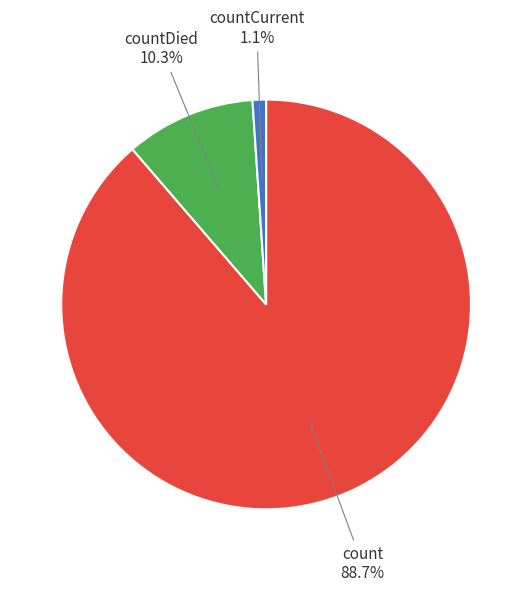

Does any single category account for the majority?

Yes